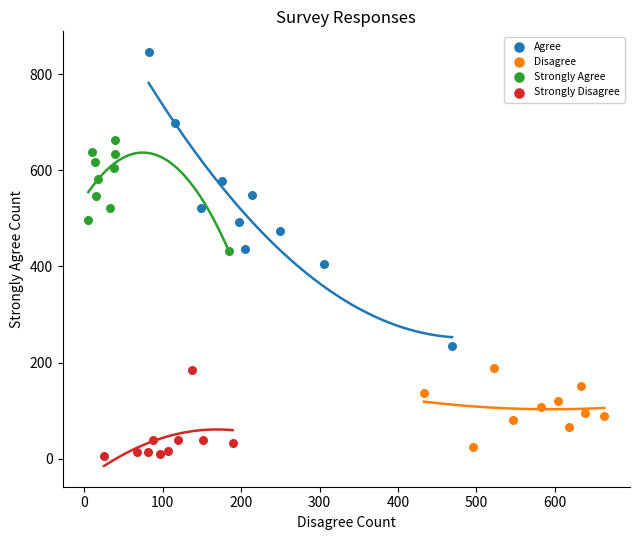

What are all the series names shown in the legend?

Agree, Disagree, Strongly Agree, Strongly Disagree